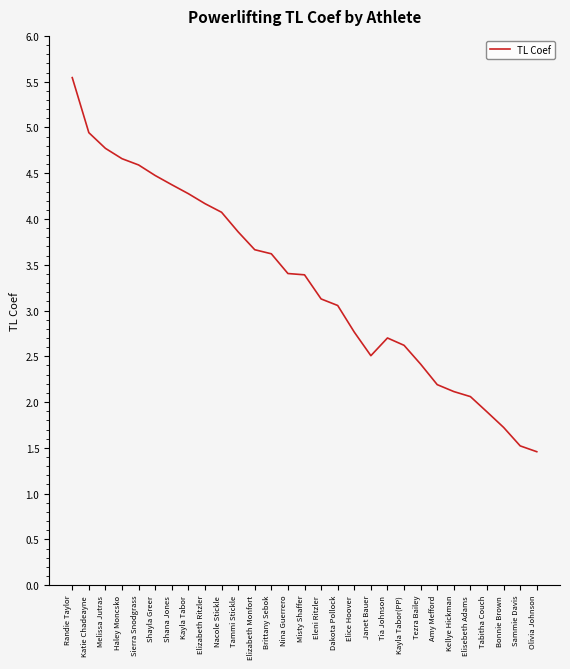

What is the minimum value shown in the chart?

1.5